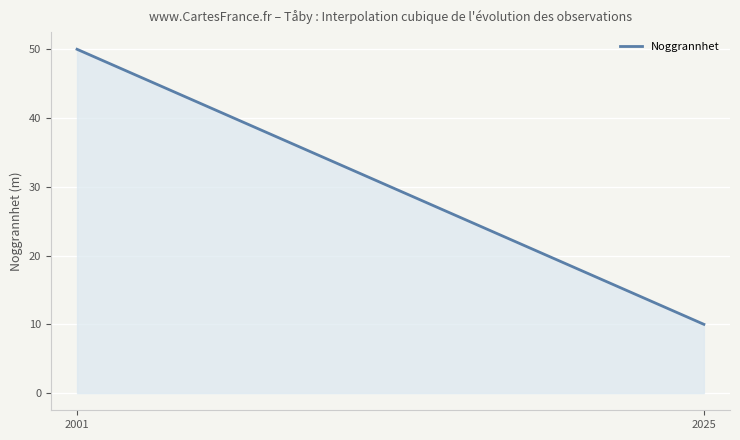

What is the smallest value displayed?

10.0